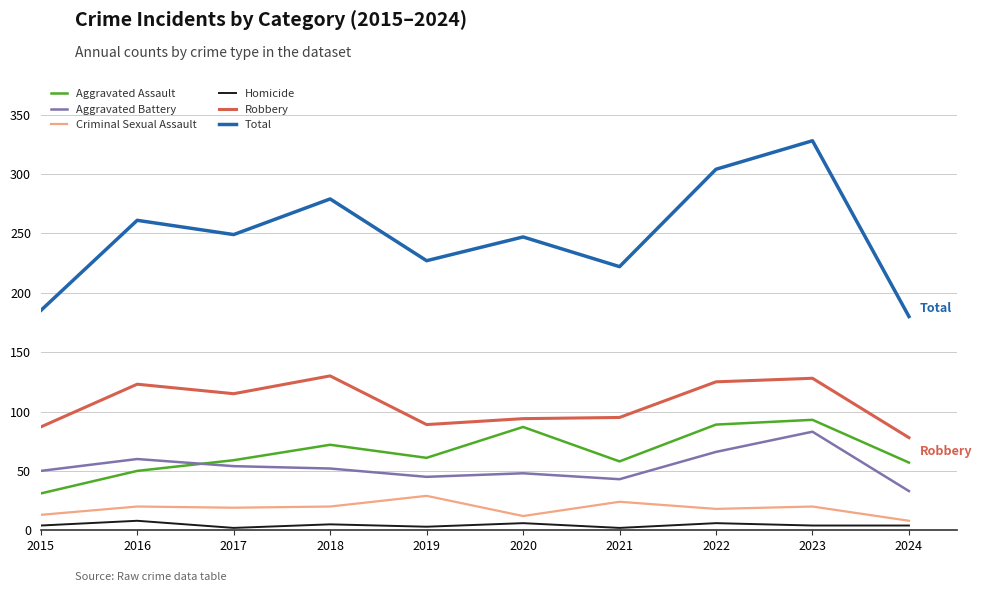

True or false: Robbery and Aggravated Assault cross at least once.

False